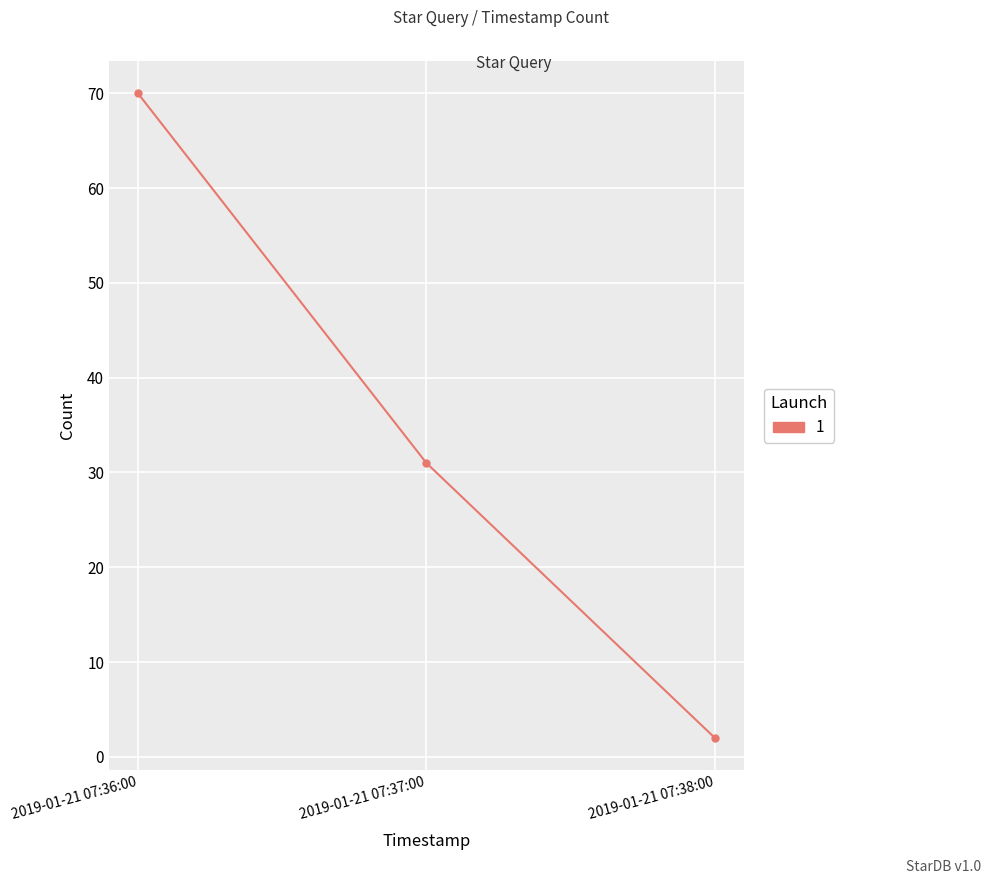

True or false: the data shows 18 at 2019-01-21 07:37:00.

False